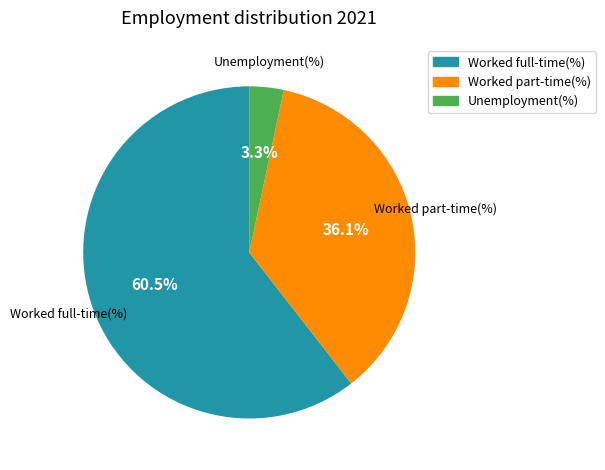

Does Worked full-time(%) account for over 50% of the chart?

Yes